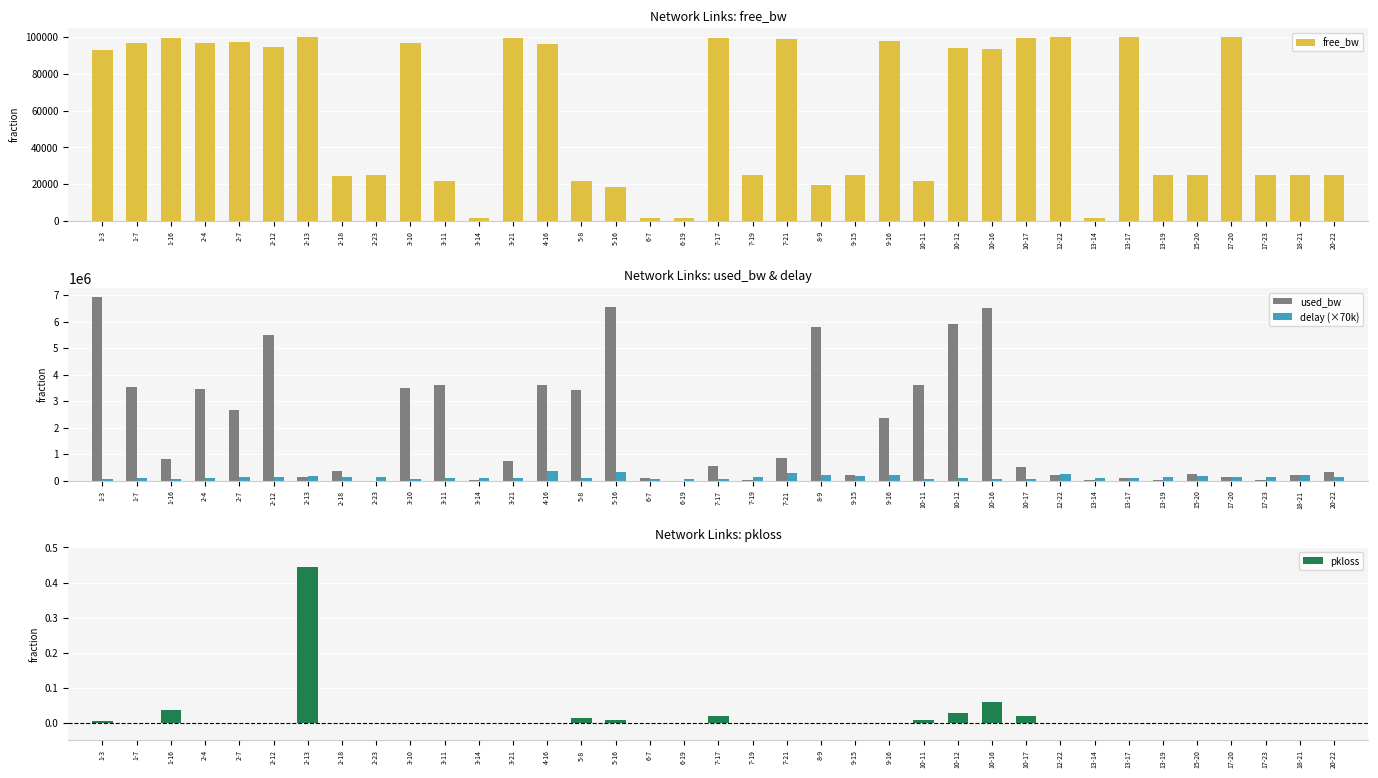

Reading left to right, list all the values displayed in this chart.

free_bw: 1-3=93069.1	1-7=96486.0	1-16=99195.7	2-4=96533.5	2-7=97351.4	2-12=94492.7	2-13=99871.8	2-18=24653.6	2-23=24999.8	3-10=96525.8	3-11=21411.8	3-14=1535.6	3-21=99278.8	4-16=96402.3	5-8=21598.3	5-16=18460.1	6-7=1459.7	6-19=1549.8	7-17=99456.8	7-19=24976.1	7-21=99131.8	8-9=19222.4	9-15=24788.7	9-16=97632.9	10-11=21394.2	10-12=94099.1	10-16=93497.8	10-17=99500.7	12-22=99803.0	13-14=1524.9	13-17=99884.8	13-19=24974.9	15-20=24767.4	17-20=99878.9	17-23=24997.4	18-21=24794.7	20-22=24693.9
used_bw: 1-3=6930299.5	1-7=3512280.6	1-16=803593.4	2-4=3466458.4	2-7=2648223.6	2-12=5506380.8	2-13=127650.5	2-18=346420.0	2-23=191.0	3-10=3474016.2	3-11=3588109.2	3-14=14422.4	3-21=720656.6	4-16=3597294.6	5-8=3401585.7	5-16=6539413.1	6-7=90305.4	6-19=191.0	7-17=543167.7	7-19=23905.3	7-21=868091.7	8-9=5776674.1	9-15=211248.4	9-16=2366997.3	10-11=3605304.8	10-12=5900605.8	10-16=6501254.7	10-17=498809.2	12-22=197000.2	13-14=25097.3	13-17=114629.6	13-19=25097.3	15-20=232568.1	17-20=121128.0	17-23=2562.2	18-21=205330.0	20-22=306090.4
delay (×70k): 1-3=74542.8	1-7=79073.9	1-16=75861.2	2-4=101821.4	2-7=135834.2	2-12=119937.6	2-13=177532.5	2-18=131745.3	2-23=145872.9	3-10=71363.5	3-11=82845.7	3-14=78222.8	3-21=84064.0	4-16=342464.4	5-8=80709.4	5-16=307542.1	6-7=76879.2	6-19=70520.7	7-17=68910.1	7-19=133881.6	7-21=271927.1	8-9=197501.2	9-15=170573.0	9-16=224604.6	10-11=65338.6	10-12=78297.9	10-16=73825.2	10-17=73357.8	12-22=242562.3	13-14=80751.2	13-17=86091.7	13-19=134307.2	15-20=171190.5	17-20=118552.4	17-23=121882.0	18-21=214474.2	20-22=136343.3
pkloss: 1-3=0.0	1-7=0.0	1-16=0.0	2-4=0.0	2-7=0.0	2-12=0.0	2-13=0.4	2-18=0.0	2-23=0.0	3-10=0.0	3-11=0.0	3-14=0.0	3-21=0.0	4-16=0.0	5-8=0.0	5-16=0.0	6-7=0.0	6-19=0.0	7-17=0.0	7-19=0.0	7-21=0.0	8-9=0.0	9-15=0.0	9-16=0.0	10-11=0.0	10-12=0.0	10-16=0.1	10-17=0.0	12-22=0.0	13-14=0.0	13-17=0.0	13-19=0.0	15-20=0.0	17-20=0.0	17-23=0.0	18-21=0.0	20-22=0.0